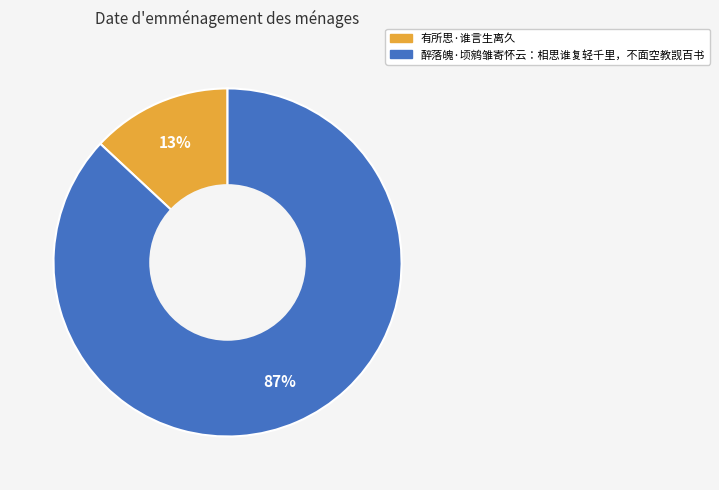

To the nearest percent, what portion does 醉落魄·顷鹓雏寄怀云：相思谁复轻千里，不面空教觊百书 represent?

87%